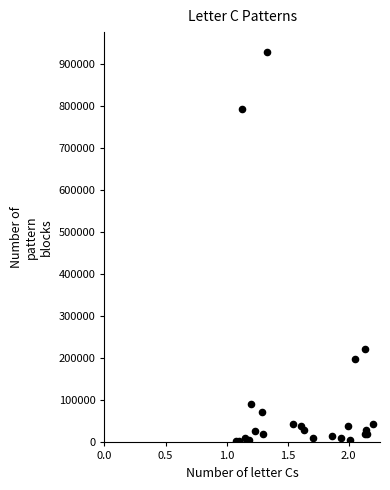

What Y value in the scatter plot is closest to 467000?

223000